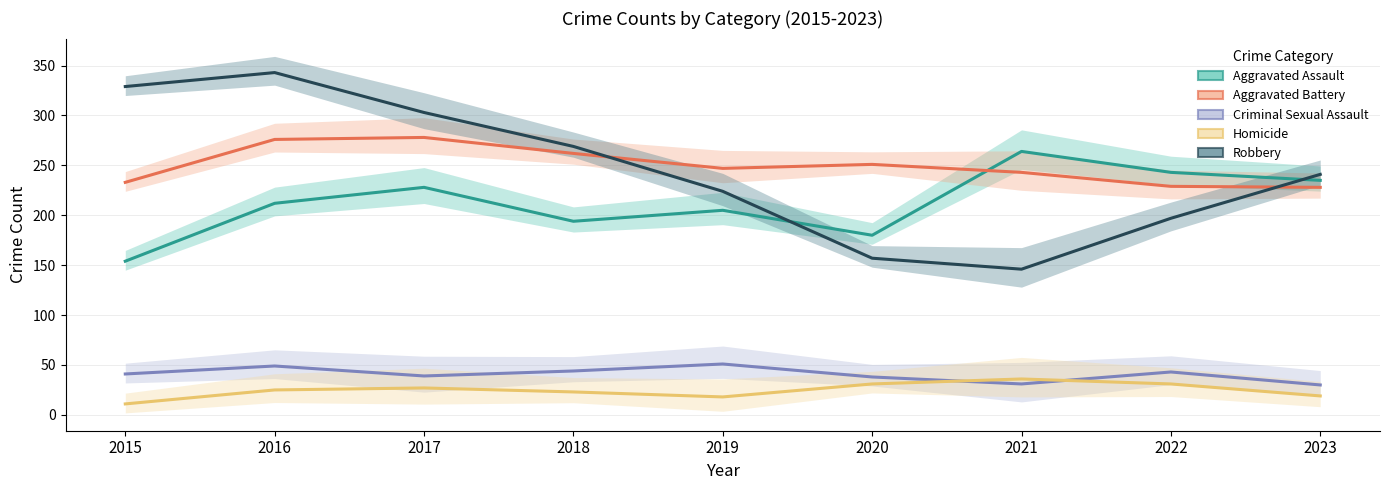

What is the difference between the second highest and second lowest values in the Aggravated Assault series?

63